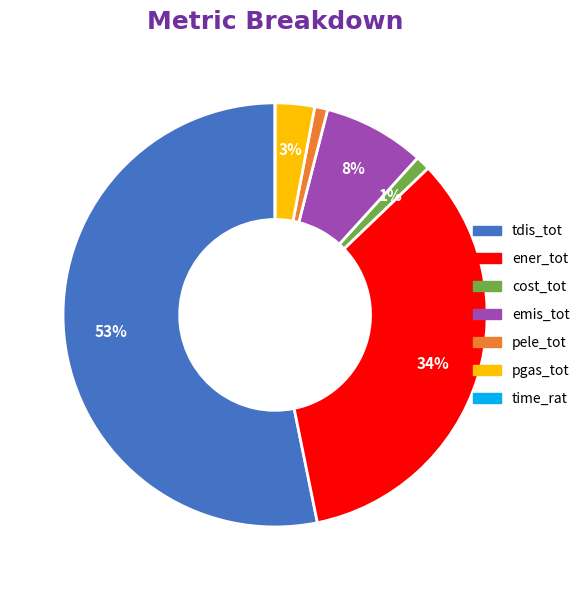

To the nearest percent, what is the average slice percentage?

14%